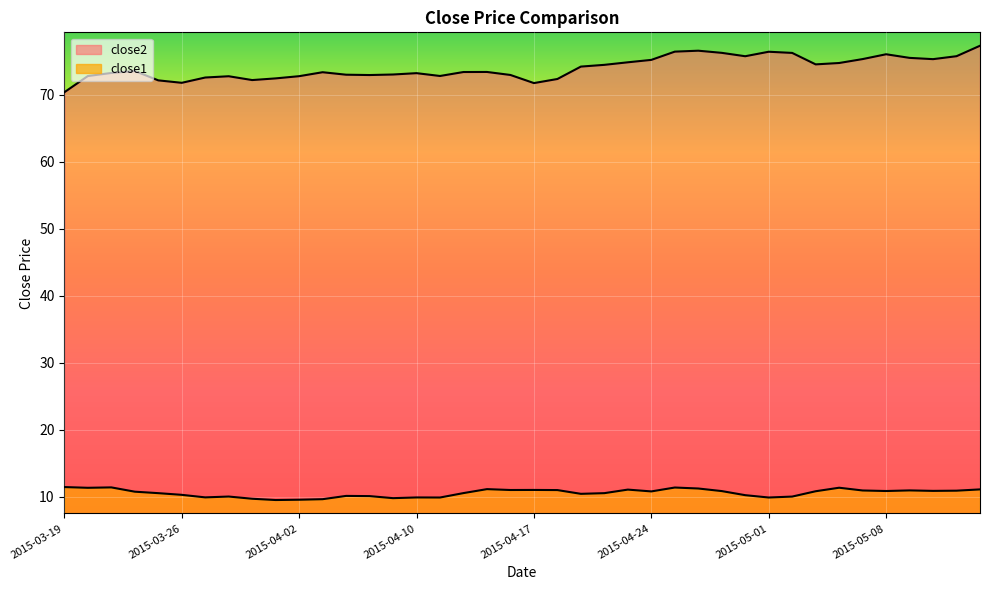

At how many categories does at least one series exceed 64?

40